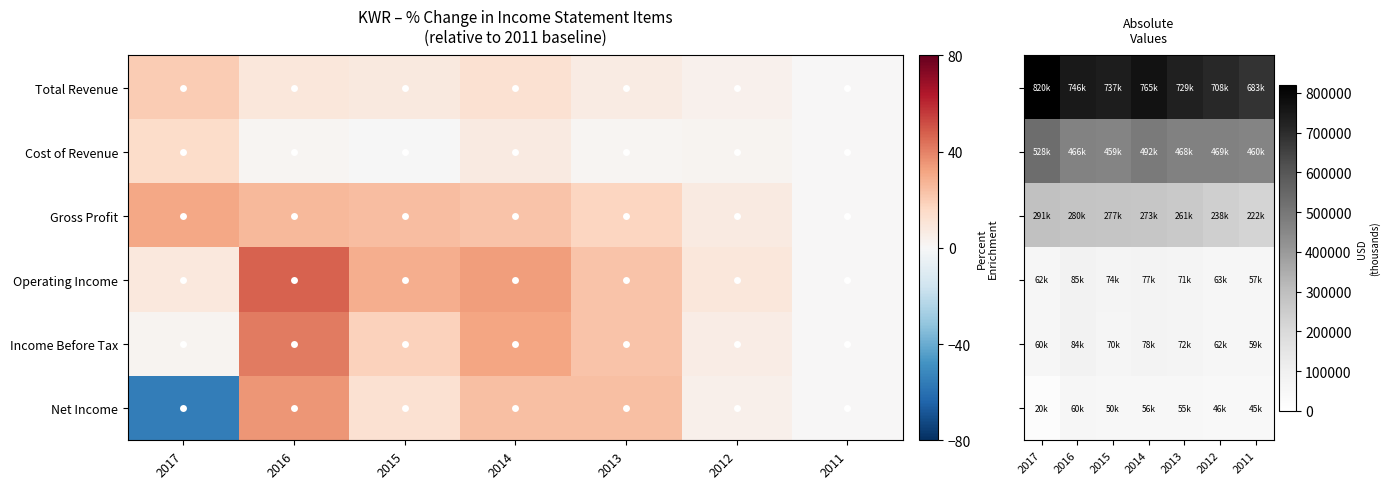

At 2013, list the series in order from smallest to largest.

Net Income, Operating Income, Income Before Tax, Gross Profit, Cost of Revenue, Total Revenue